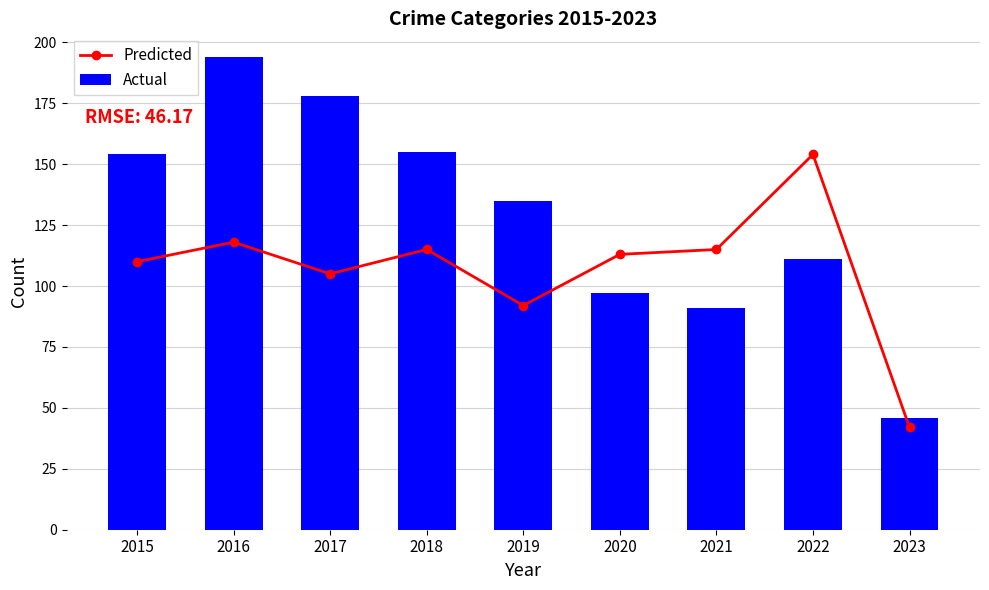

Which series changed the most between 2015 and 2019?

Actual